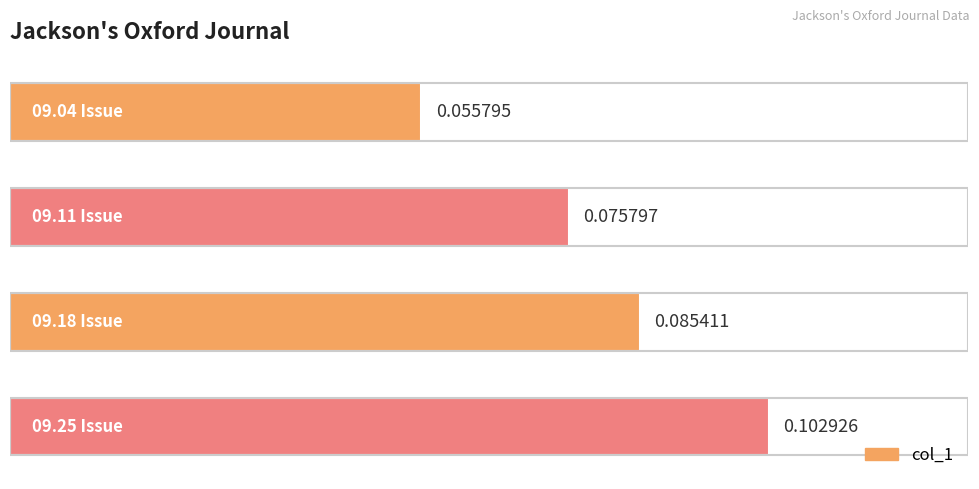

Are the bars grouped side by side (vs. stacked)?

No